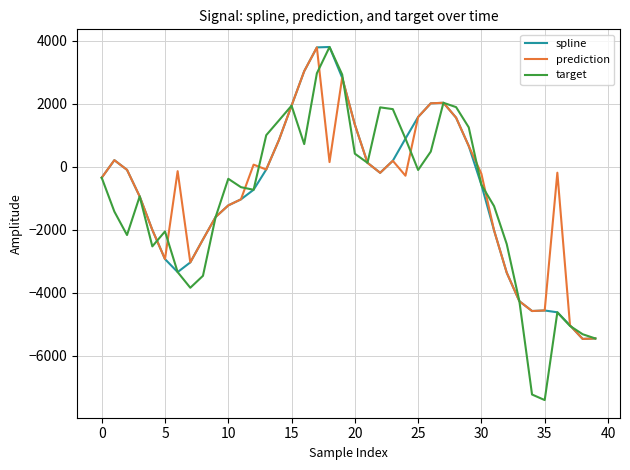

What is the smallest value displayed?

-7399.1